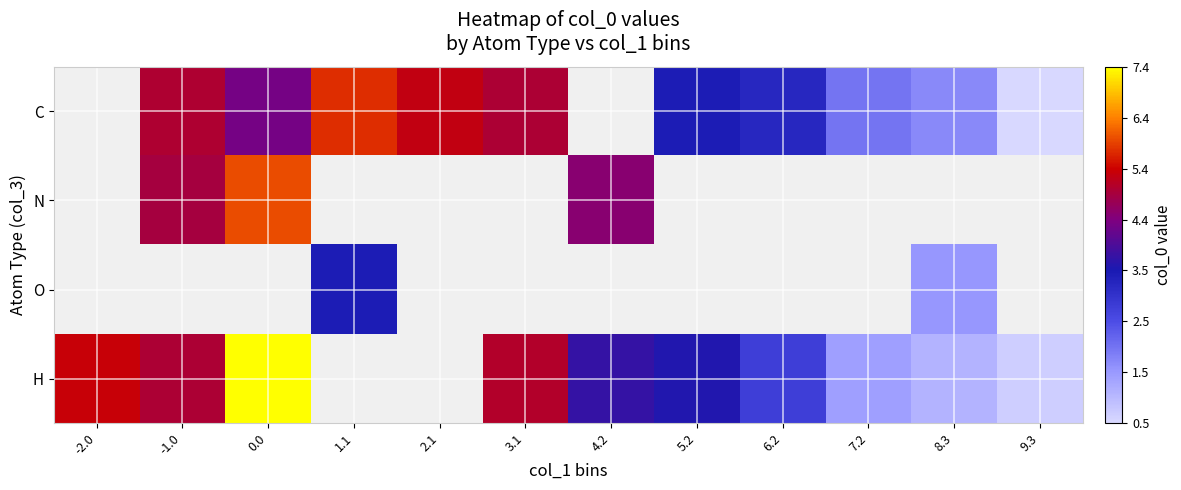

How many values in the C series are below 3?

3